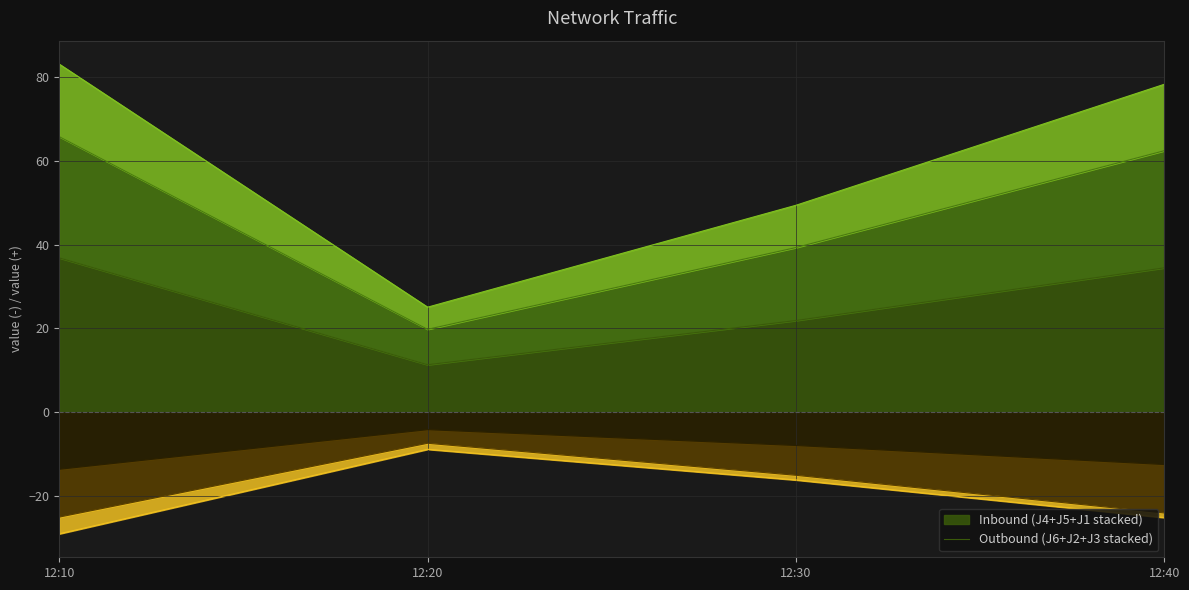

Does the chart have visible grid lines?

Yes